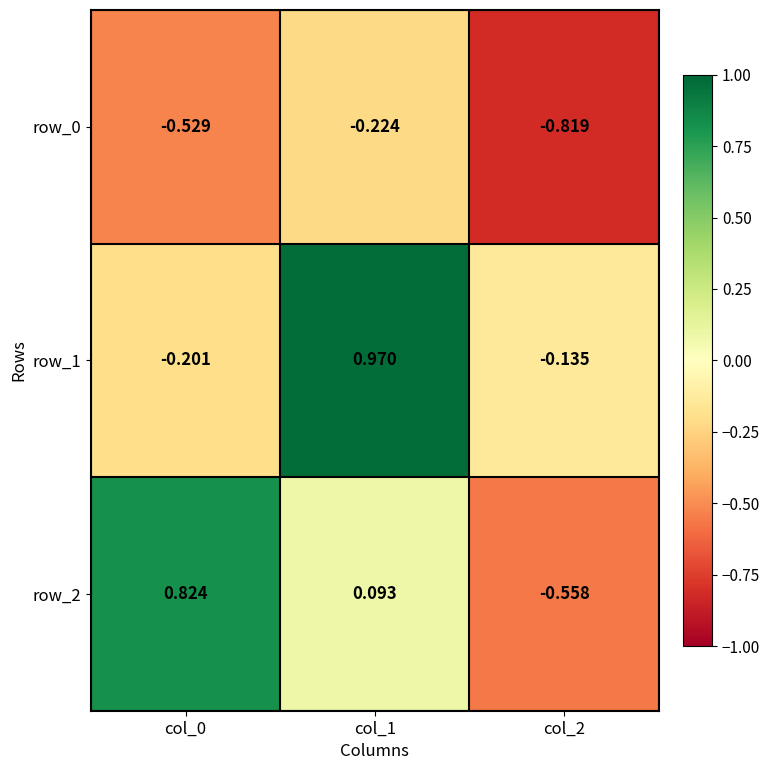

Which series has the largest total across all categories?

row_1